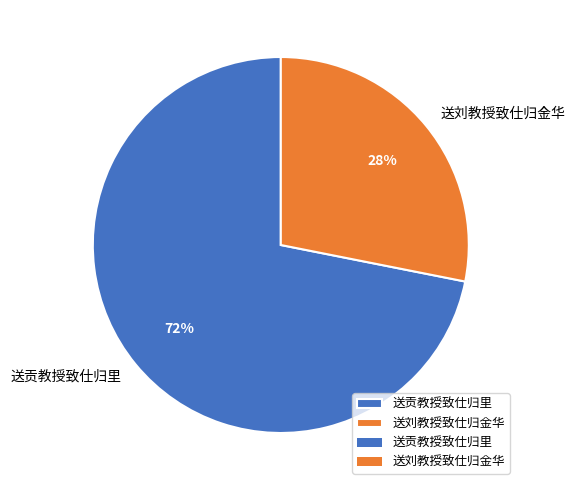

To the nearest percent, what portion does 送贡教授致仕归里 represent?

72%